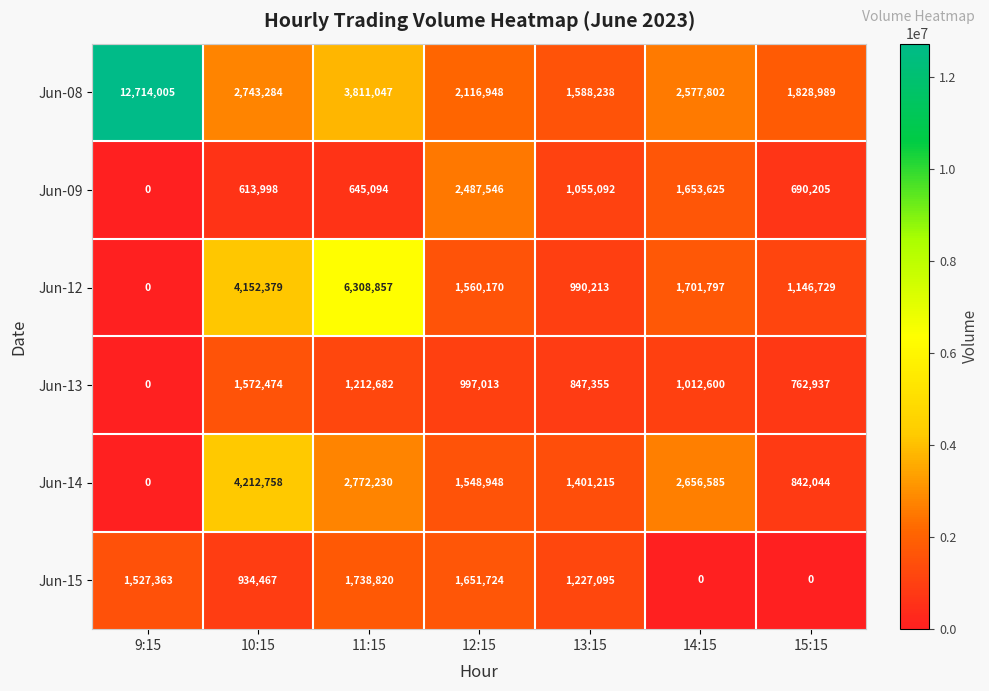

How many data points in Jun-12 are less than 1560170?

3